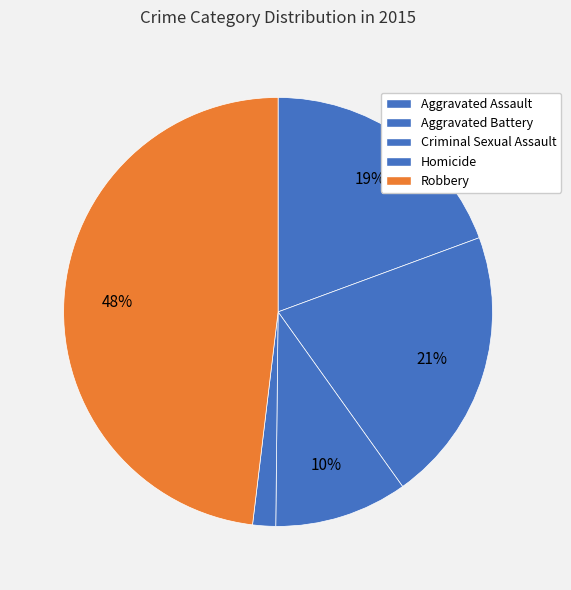

Does Criminal Sexual Assault represent more than half of the total?

No